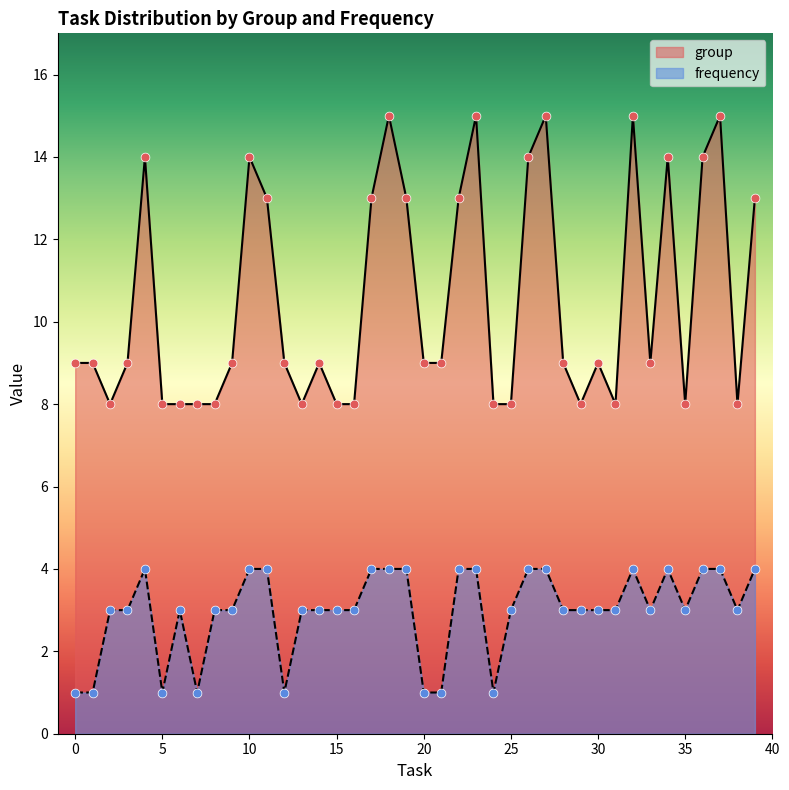

Which series contains the highest Y value?

group